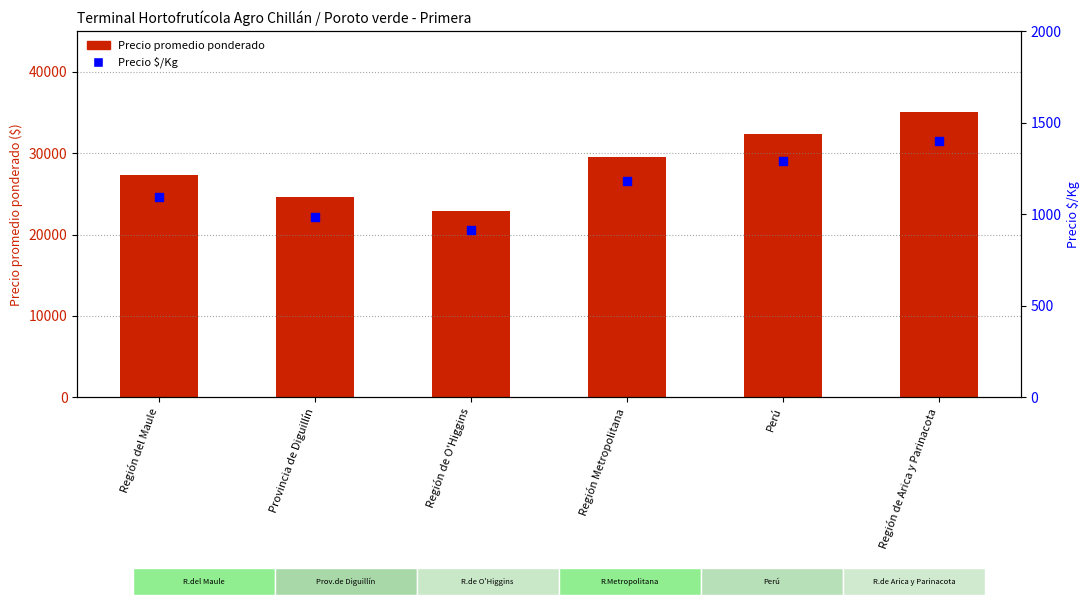

Which series reaches the maximum Y coordinate?

Precio promedio ponderado